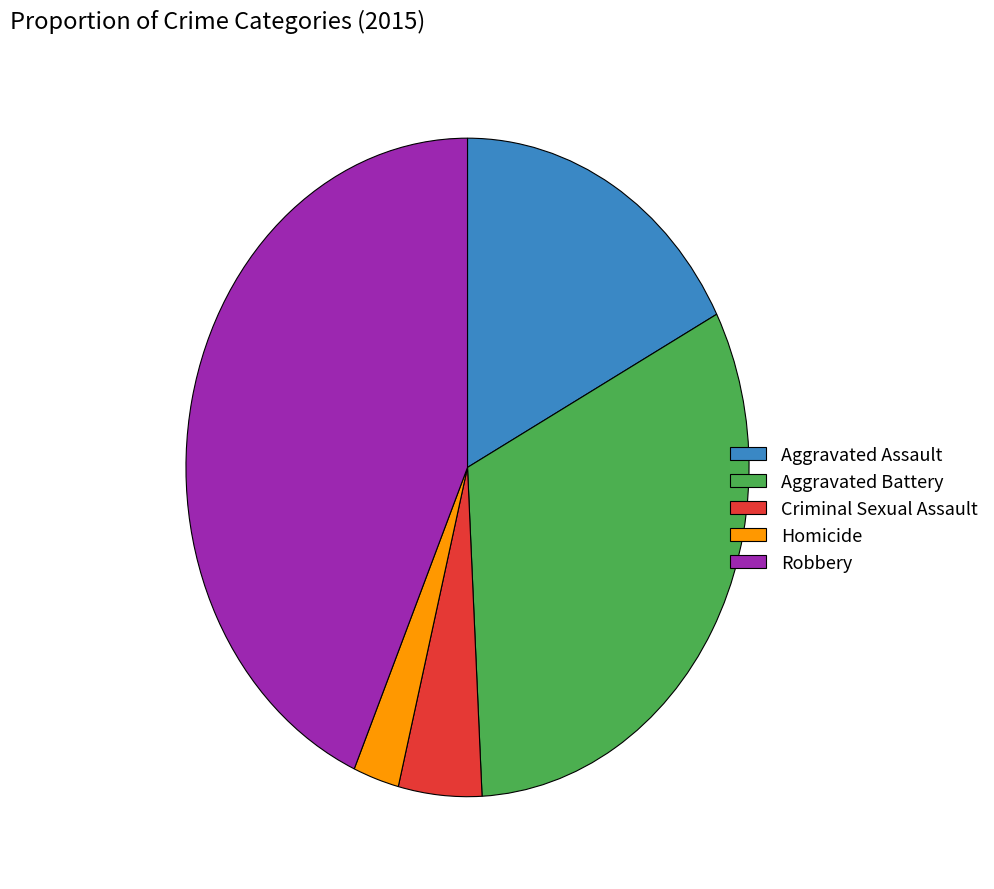

Combined, do Aggravated Assault and Aggravated Battery account for over 50%?

No